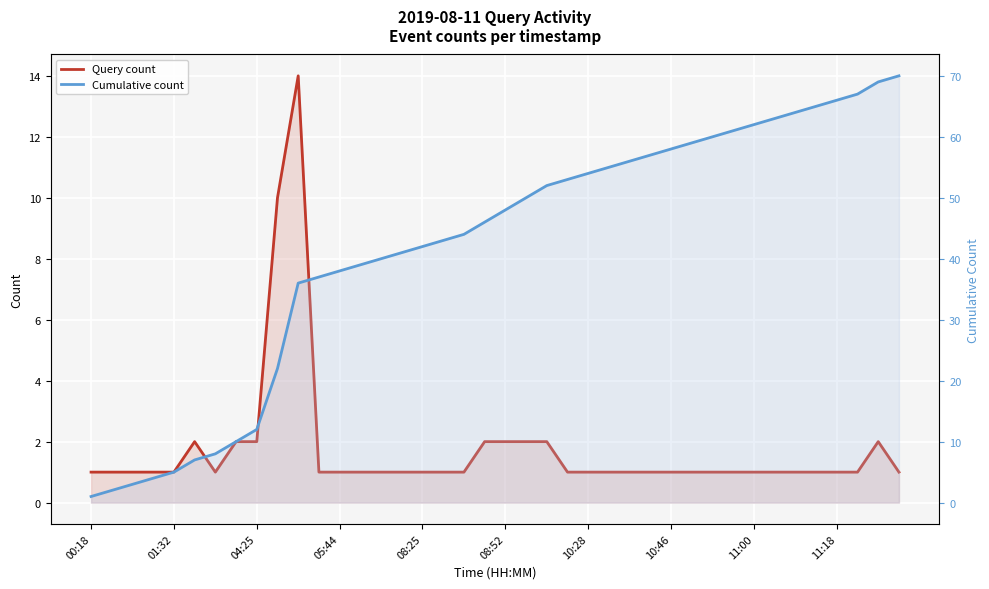

How many interior local valleys does the Query count series have?

1